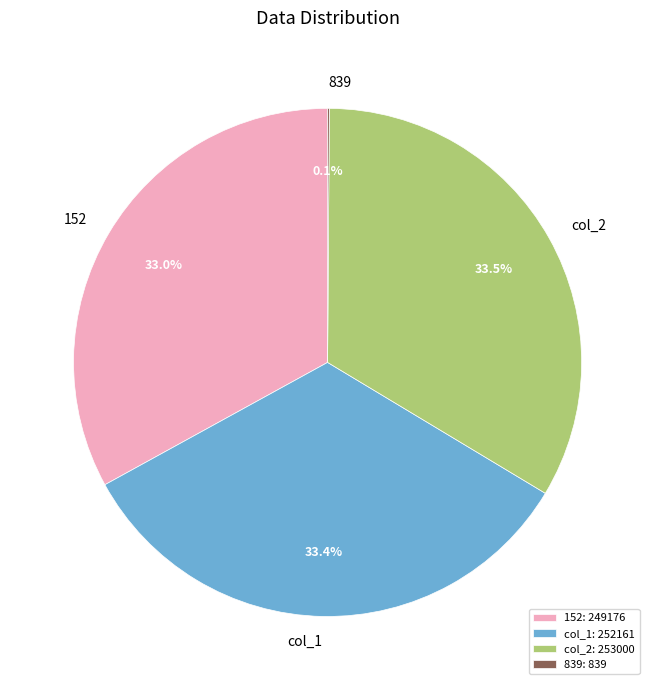

What is the total percentage of 152 and col_1?

66.4%